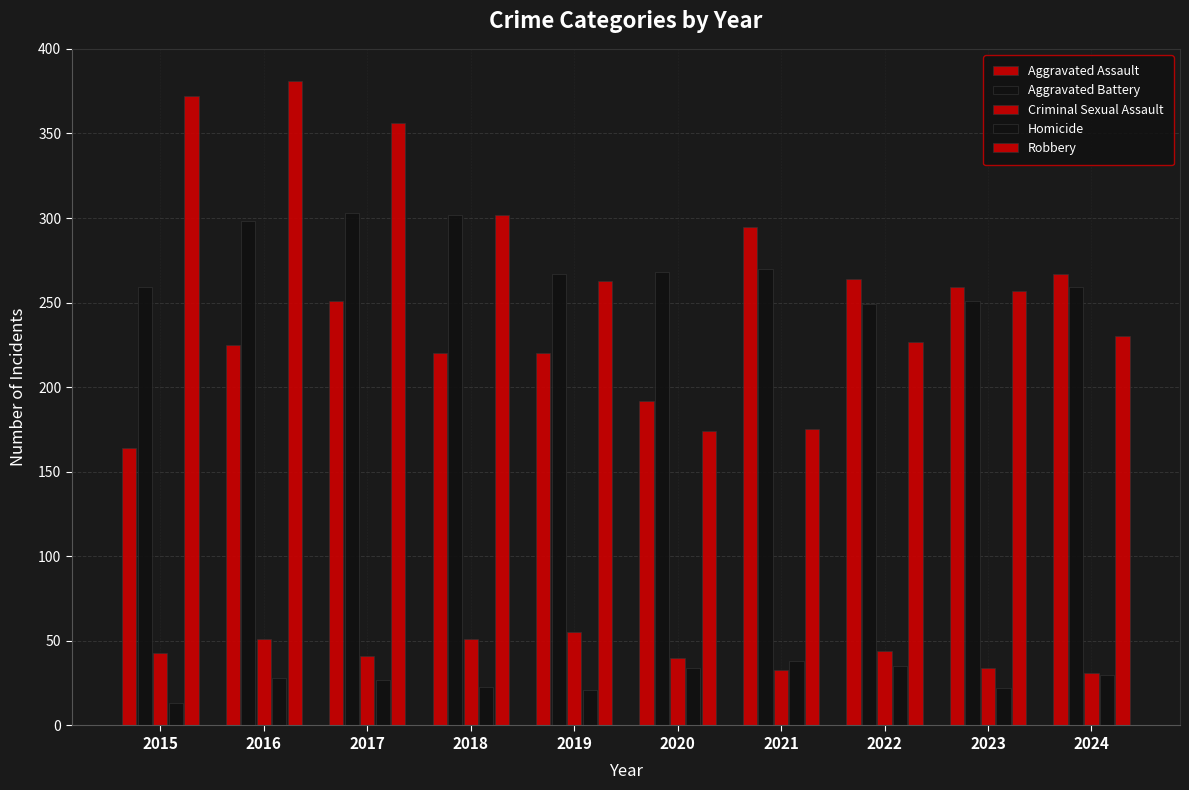

Count the number of data series in this chart.

5